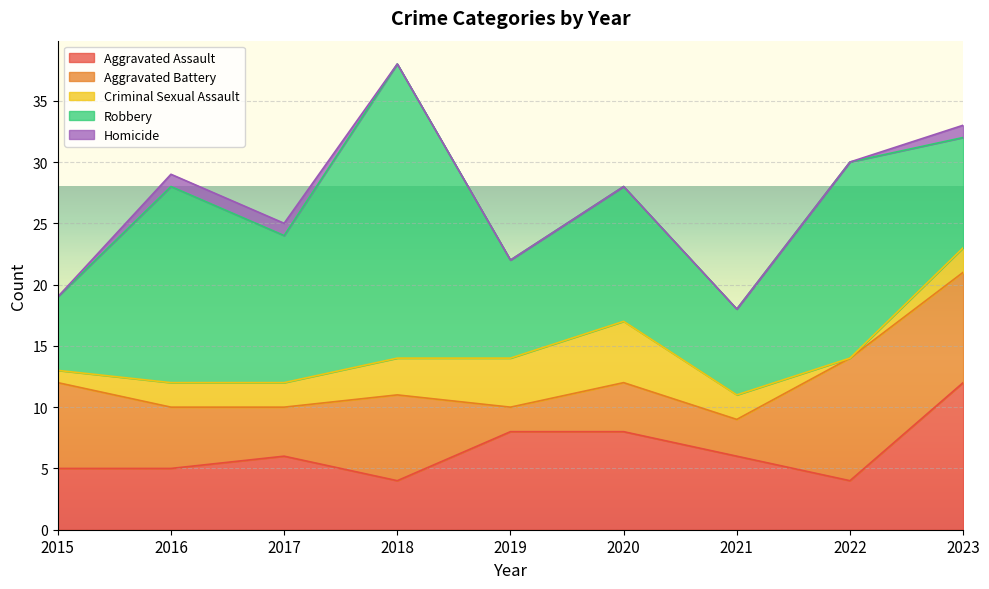

Is it true that Criminal Sexual Assault equals 6 at 2019?

False